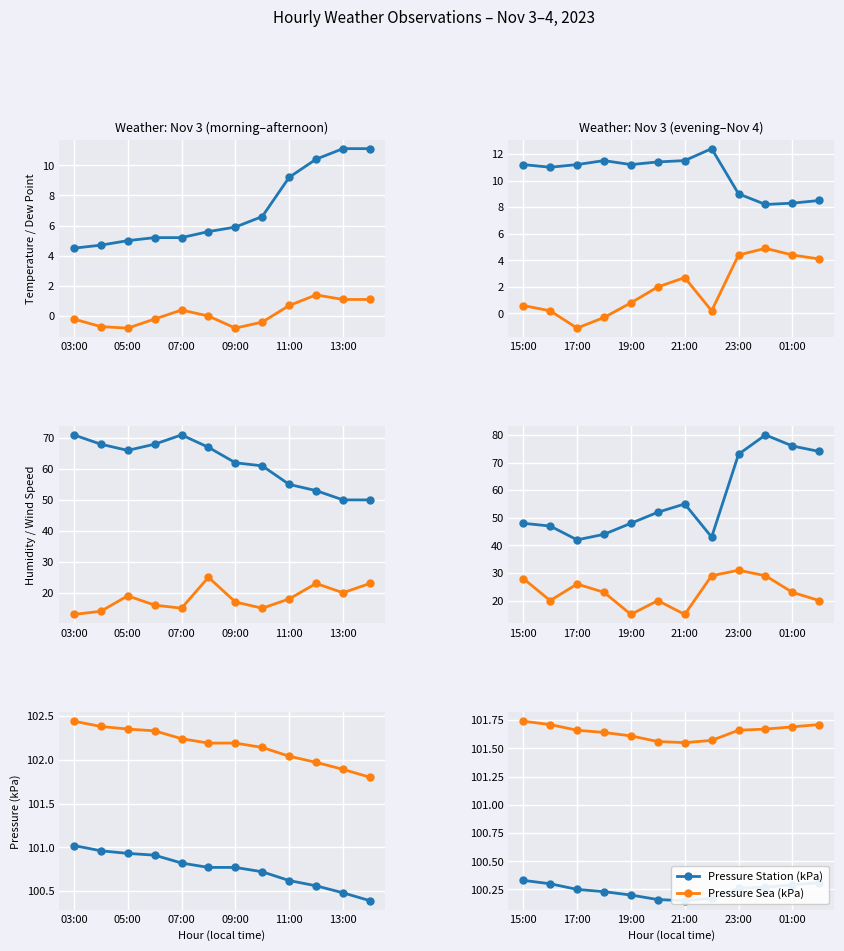

What position from the right is 9?

3